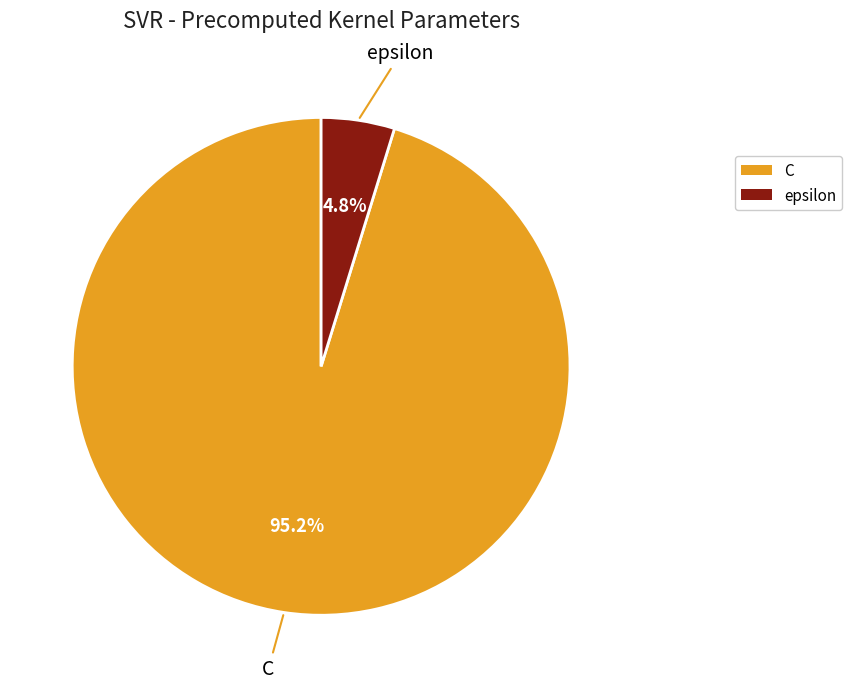

To the nearest percent, what is the difference between the largest and smallest slice percentages?

90%